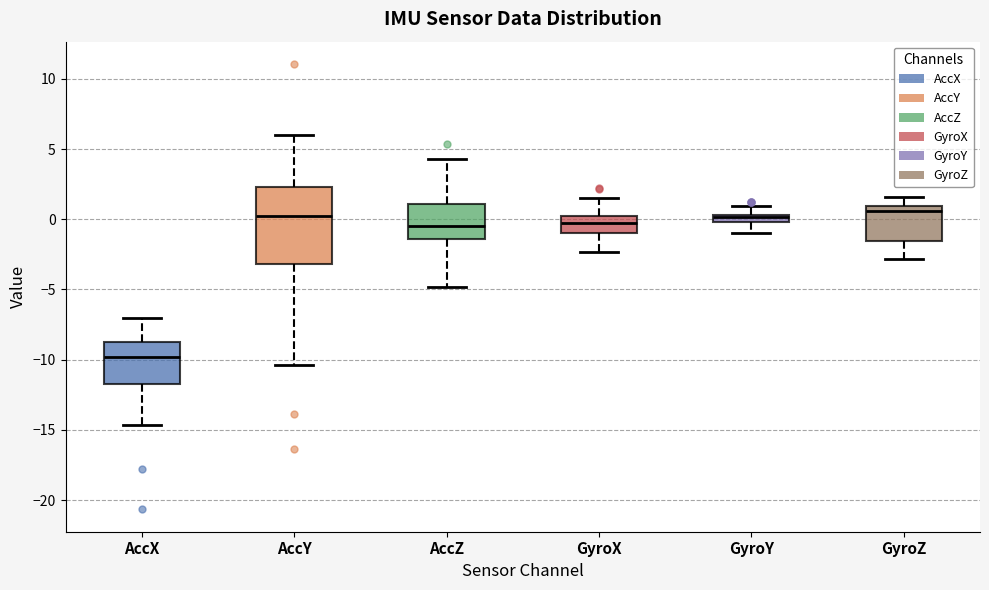

Where does the lower whisker of the box for AccZ end on the y-axis? The values are not printed on the chart, so give them approximately, as read against the axis.

-5.0